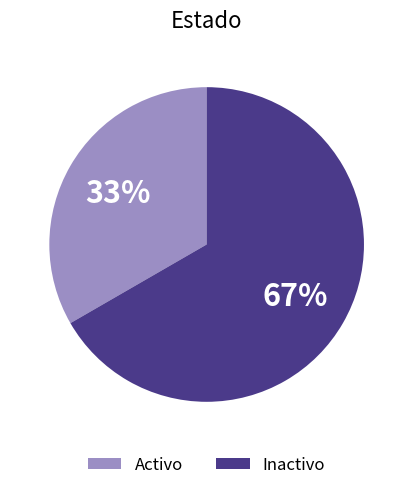

Count the number of slices in the pie.

2